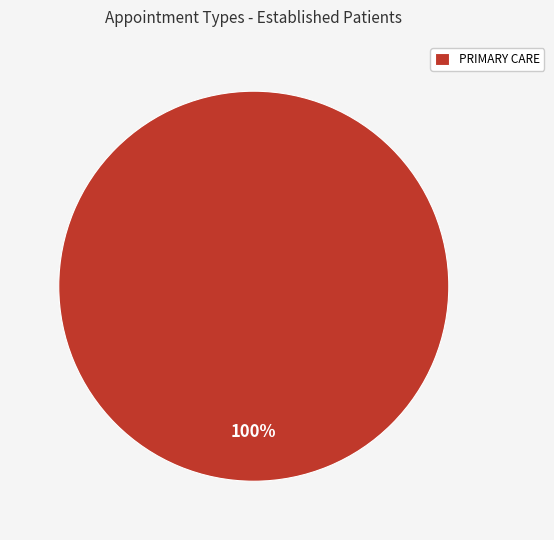

Which slice represents more than half of the pie?

PRIMARY CARE